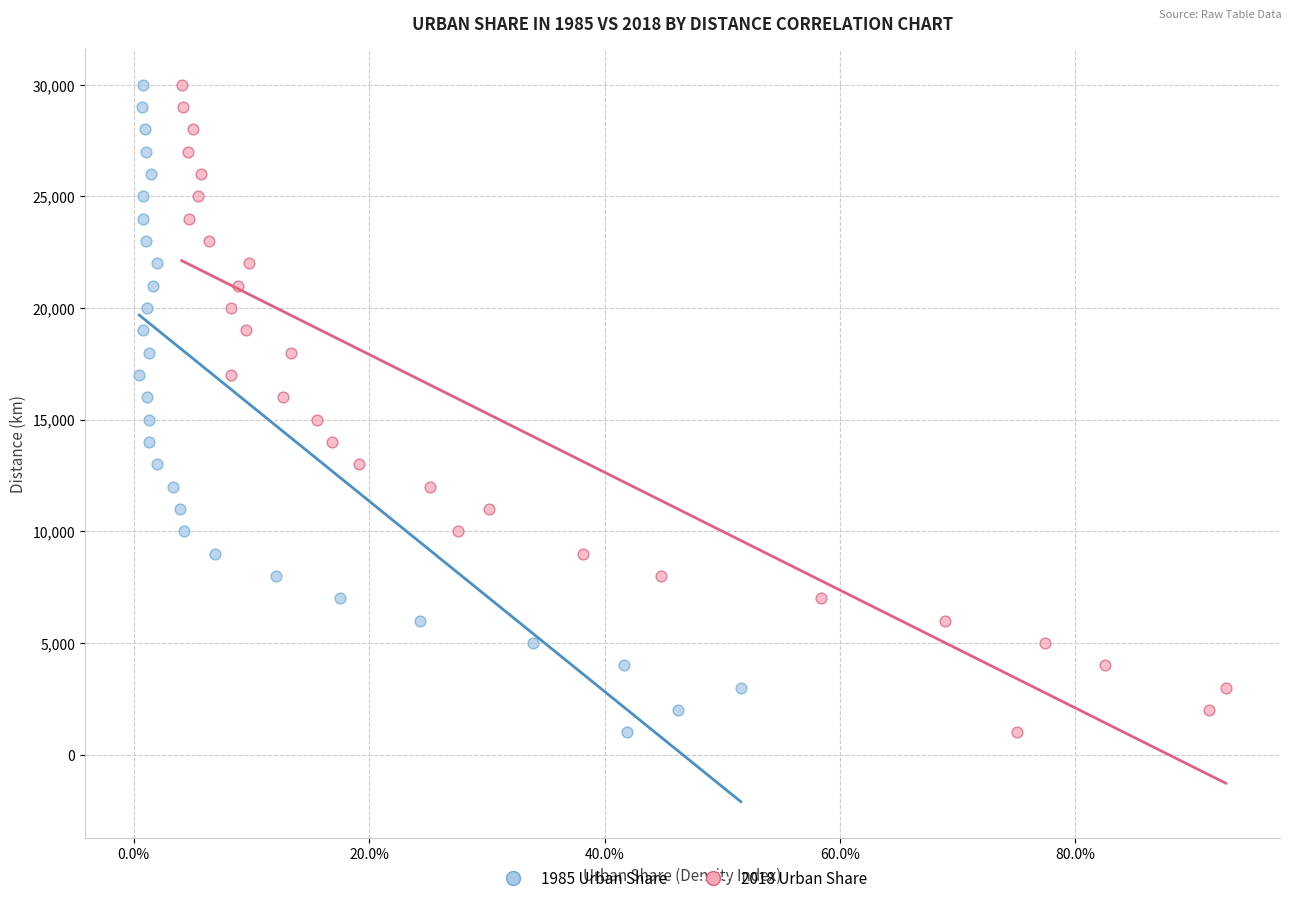

What are all the series names shown in the legend?

1985 Urban Share, 2018 Urban Share